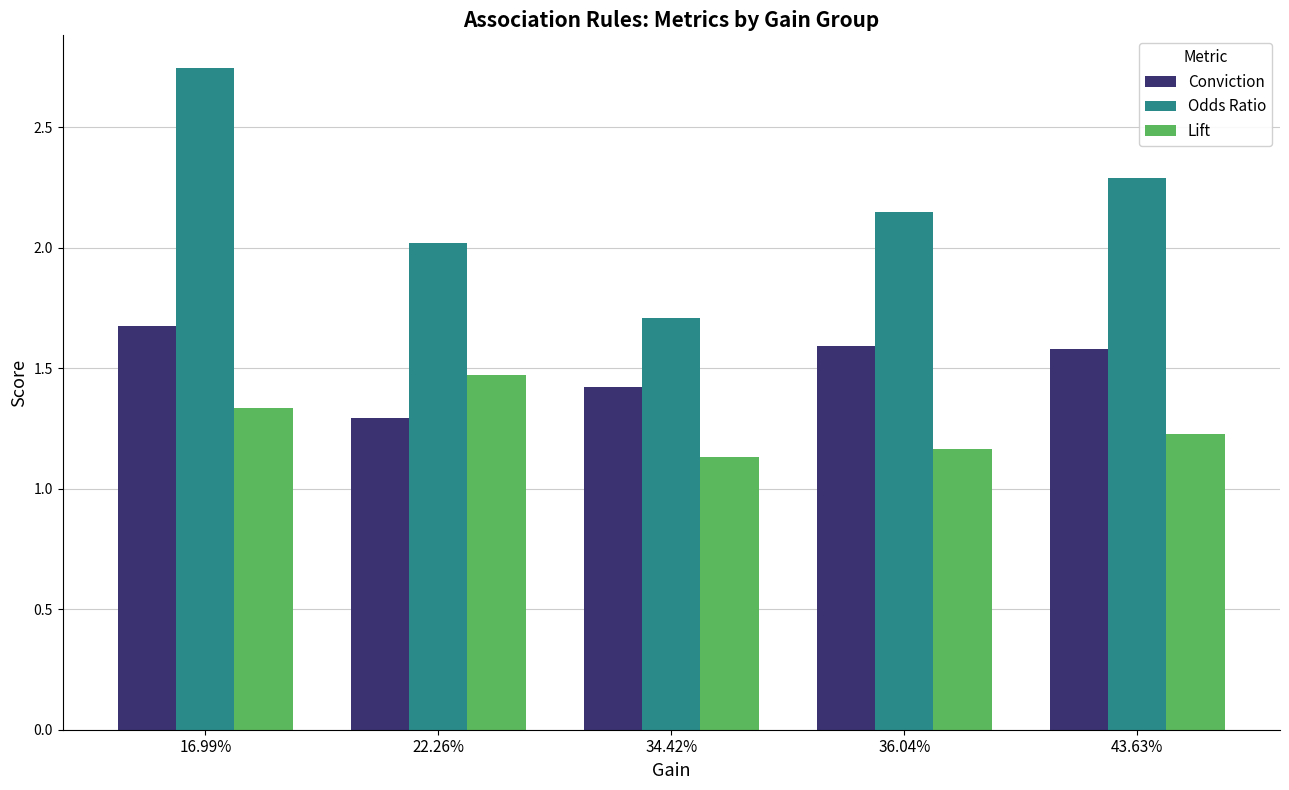

Is it true that Lift equals 2.4 at 22.26%?

False